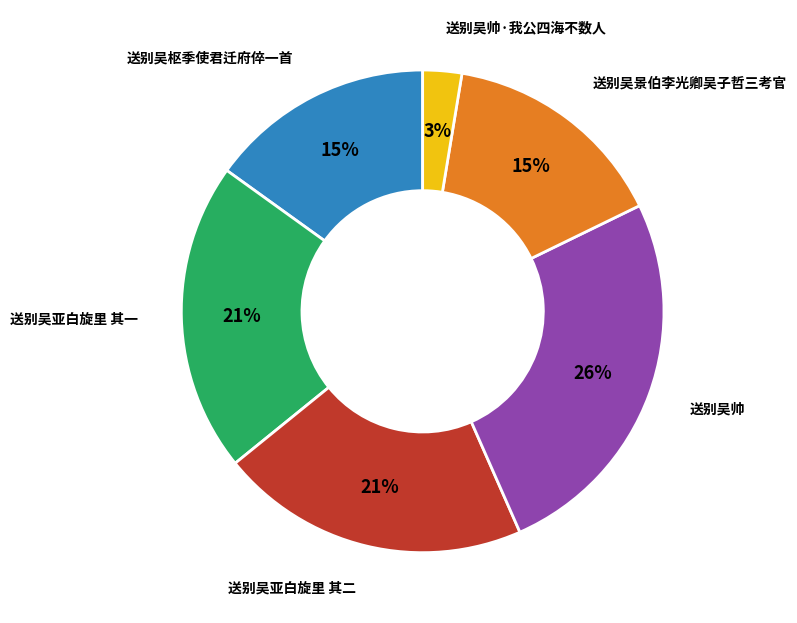

Does any single category account for the majority?

No